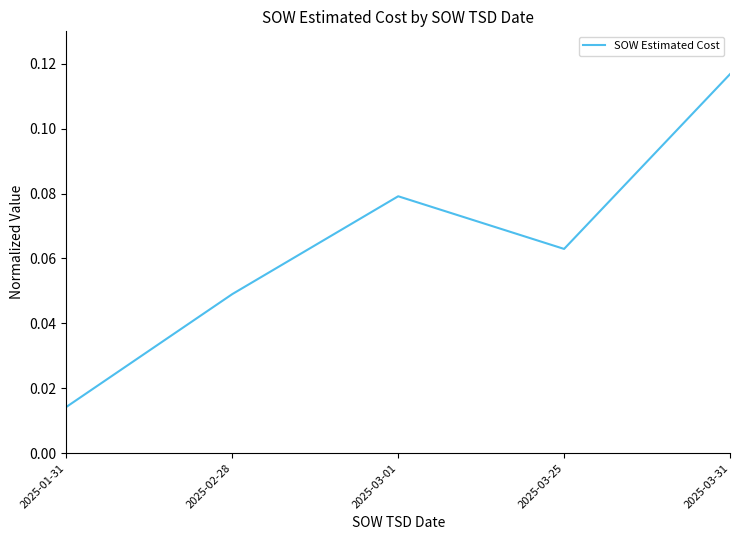

What is the sum of all values?

0.3